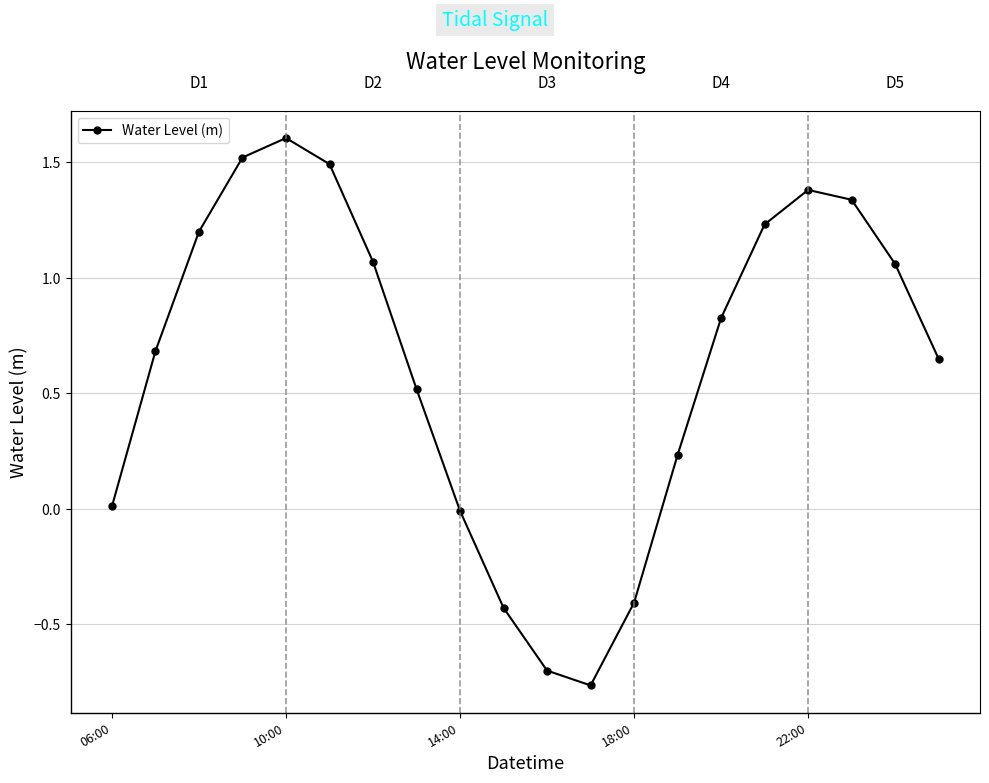

What is the difference between the maximum and minimum values?

2.4